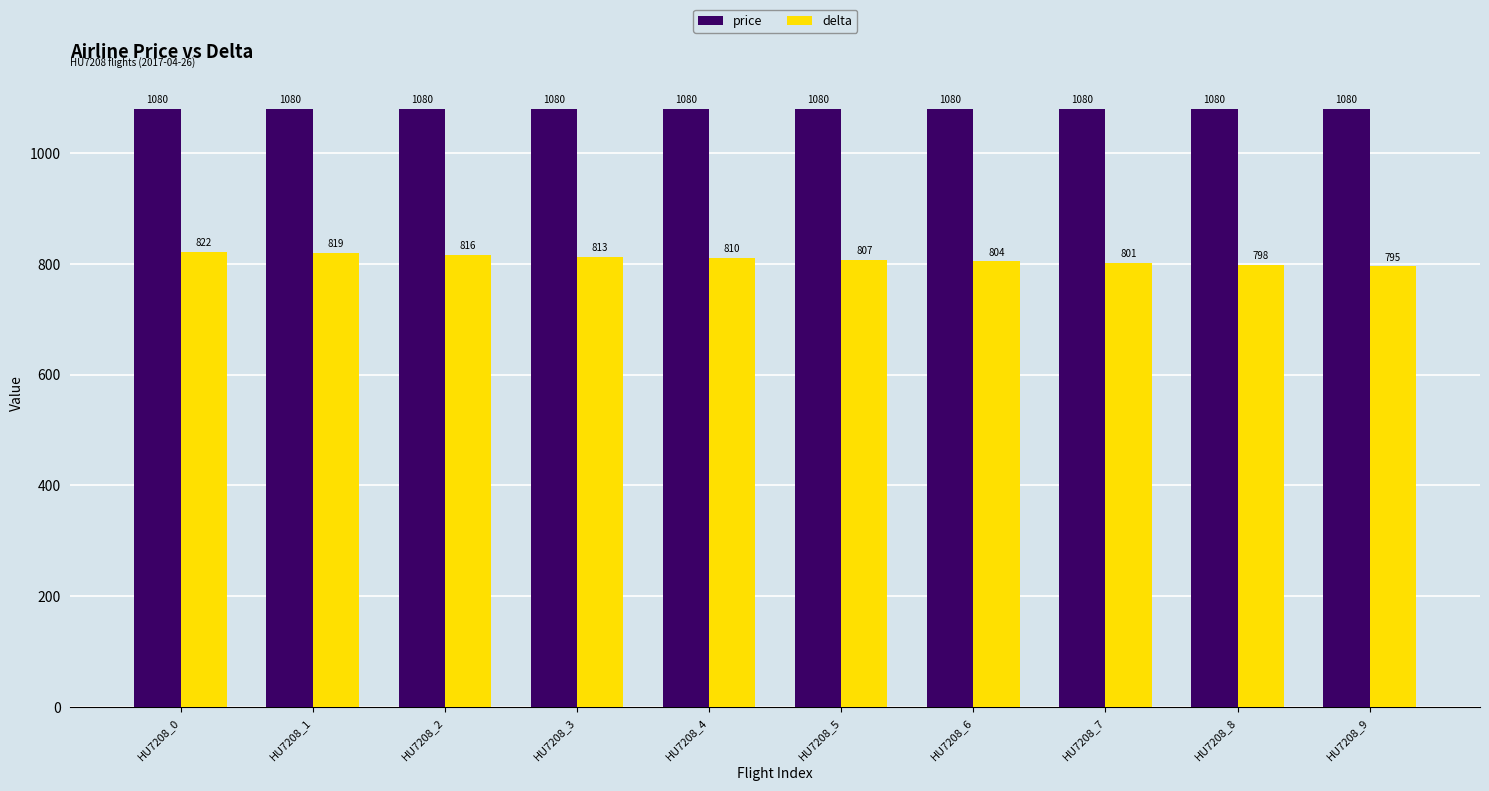

What is the sum of all delta values?

8085